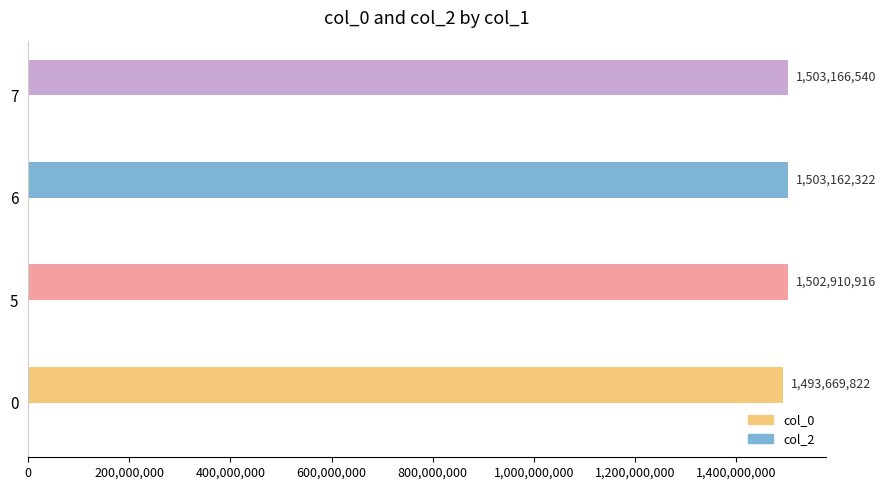

Are the bars grouped side by side (vs. stacked)?

Yes